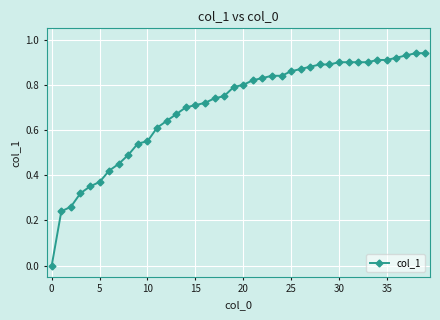

What is the sum of all values?

28.0